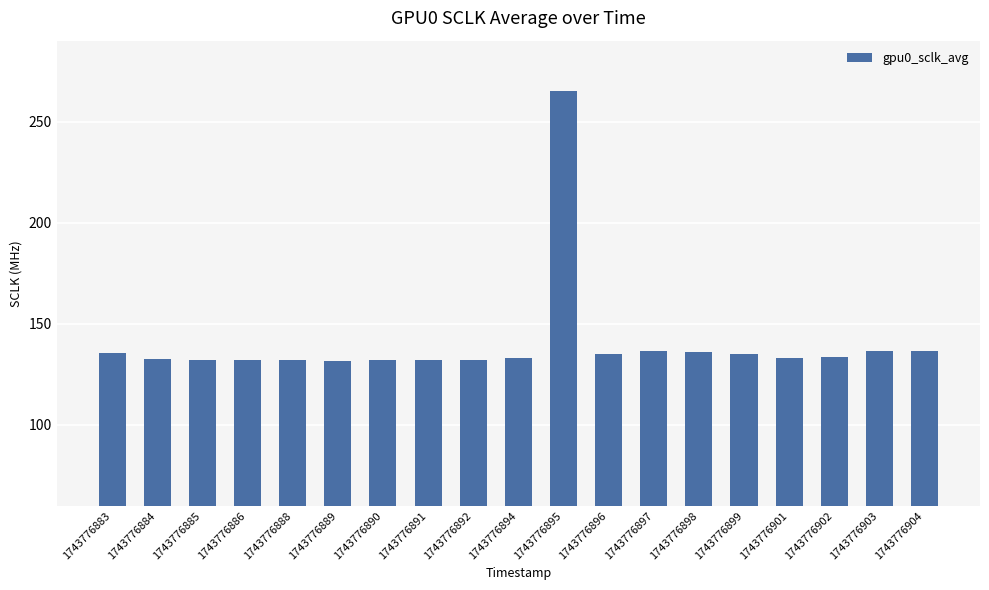

Which has a higher value, 1743776903 or 1743776891?

1743776903